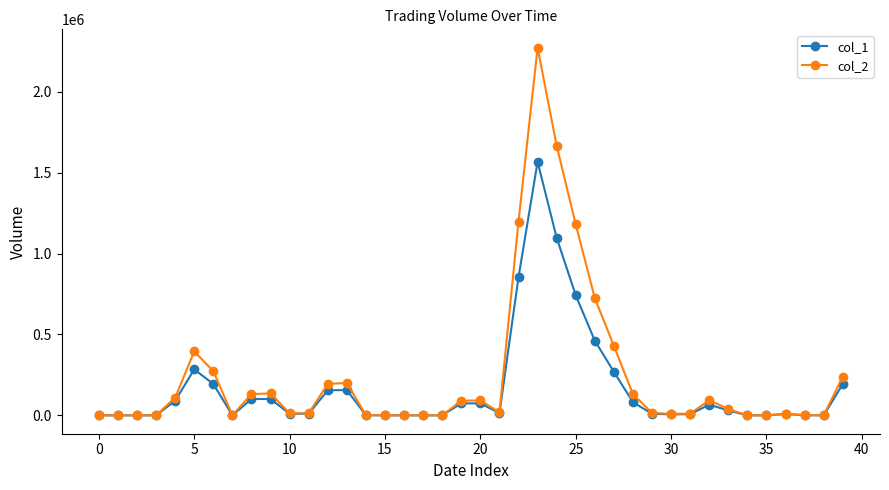

What are all the series names shown in the legend?

col_1, col_2